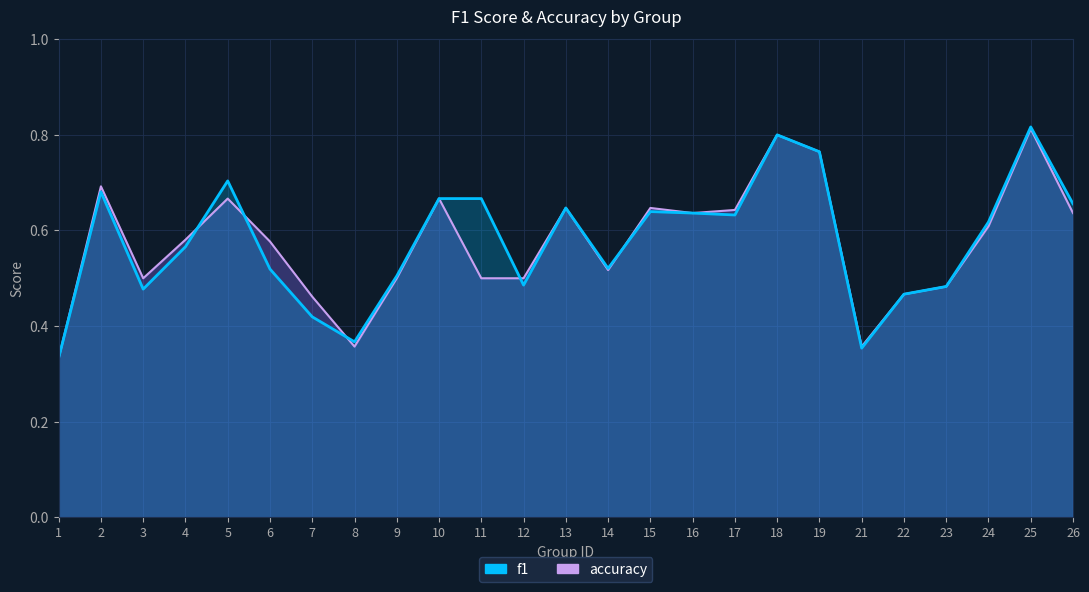

Where is the first local minimum for f1?

3